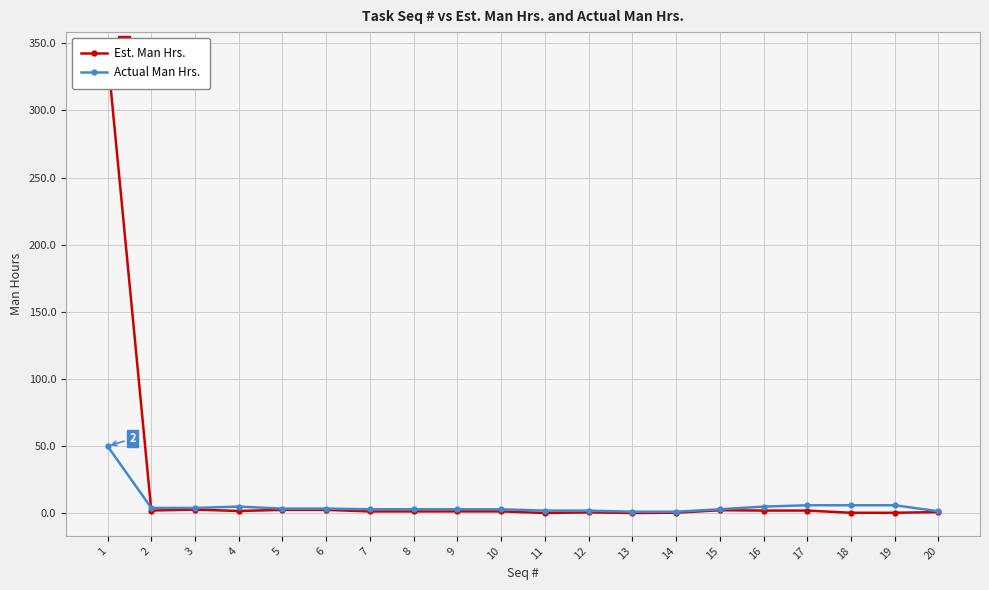

Which series changed the most between 5 and 17?

Actual Man Hrs.